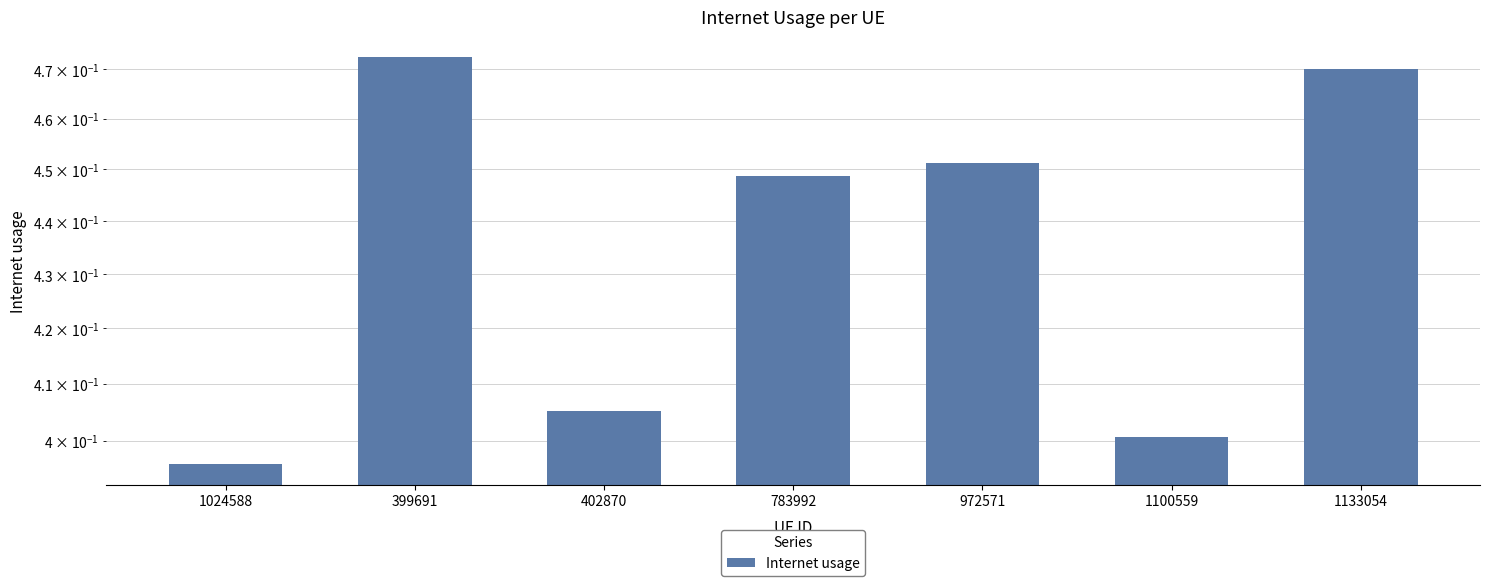

What is the sum of the values at 1100559 and 399691?

0.9